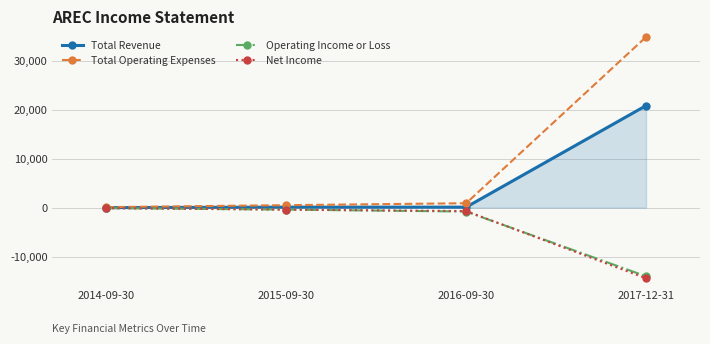

What is the average value of the Net Income series?

-3900